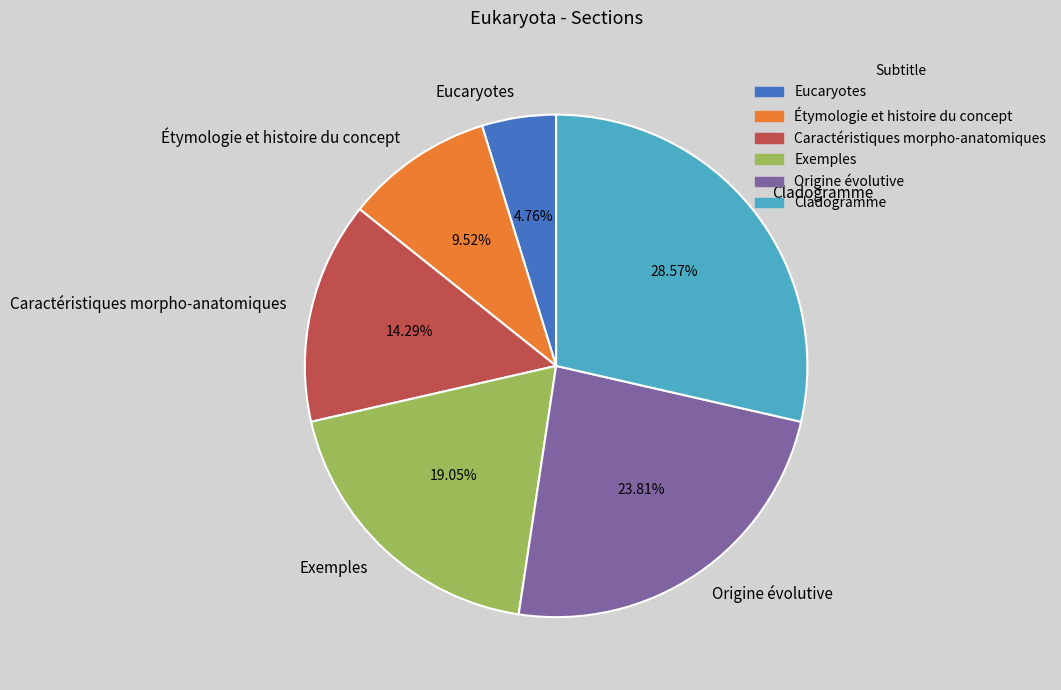

True or false: Origine évolutive accounts for 37% of the total.

False